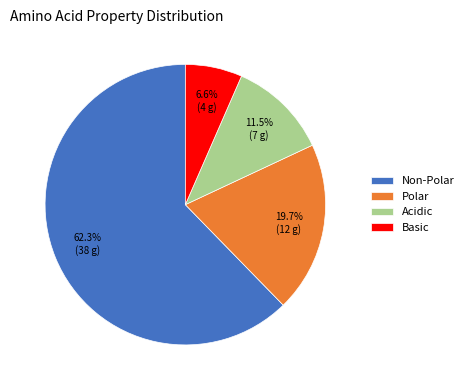

Which slice represents more than half of the pie?

Non-Polar